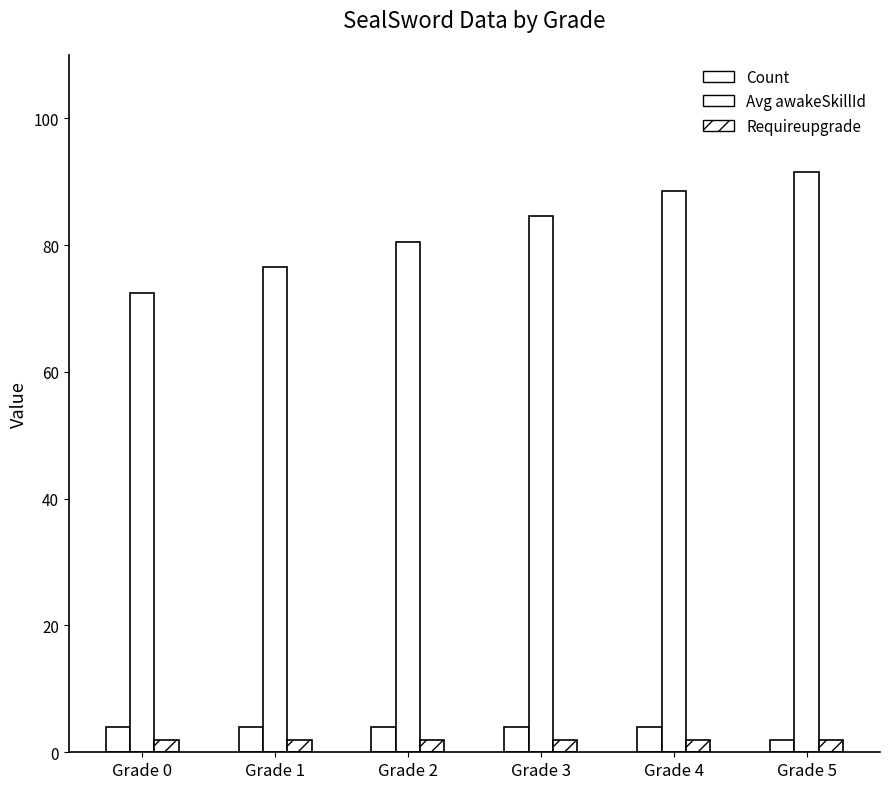

What is the value of the Count bar at the 5th from the left?

4.0